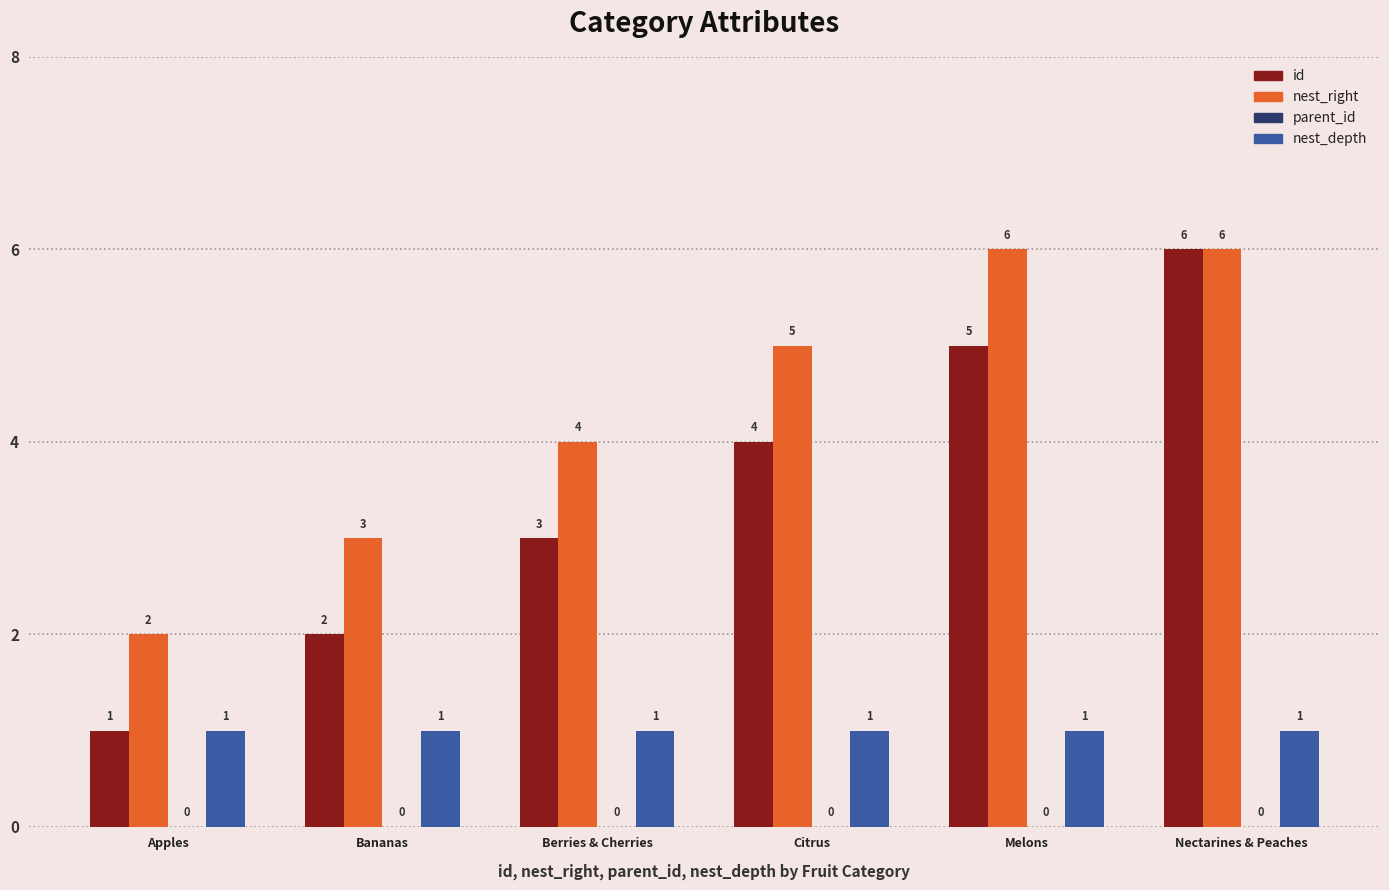

Which series has the widest spread of values?

id